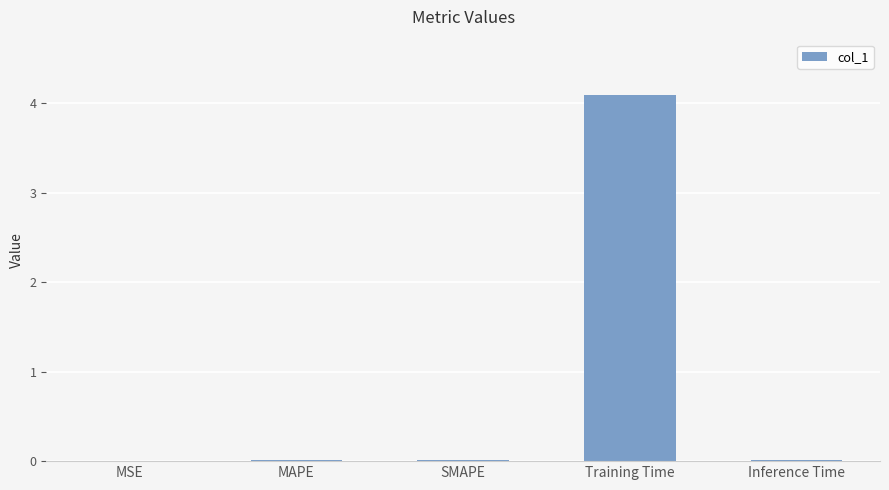

What value does the data have at Training Time?

4.1